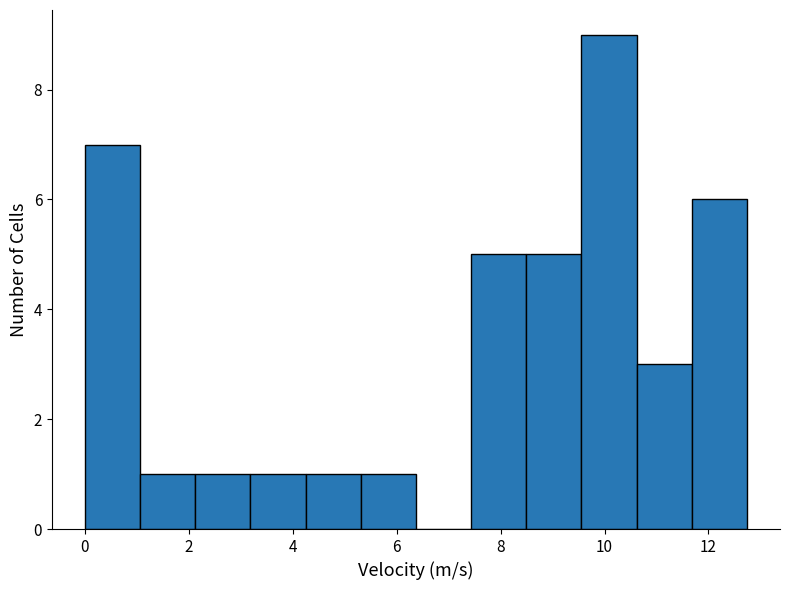

Over which range of the x-axis is the bar tallest?

9.6 to 10.6